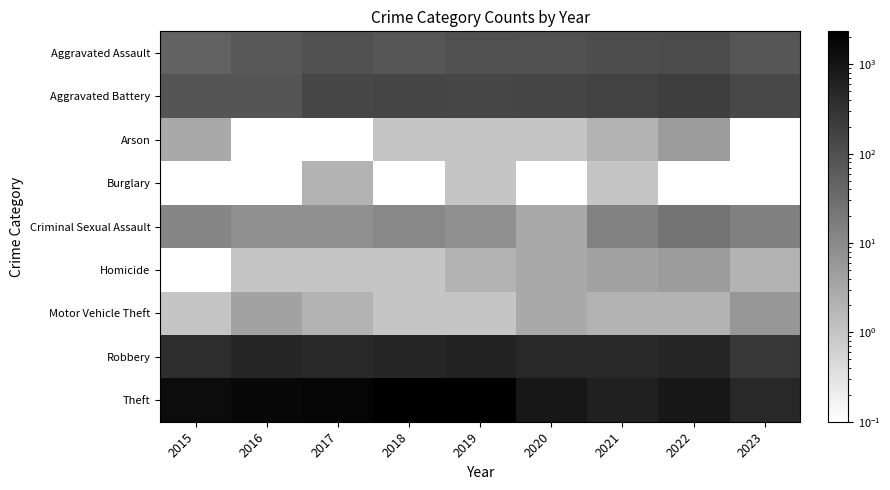

List the series in order of their peak value, lowest first.

Burglary, Arson, Homicide, Motor Vehicle Theft, Criminal Sexual Assault, Aggravated Assault, Aggravated Battery, Robbery, Theft